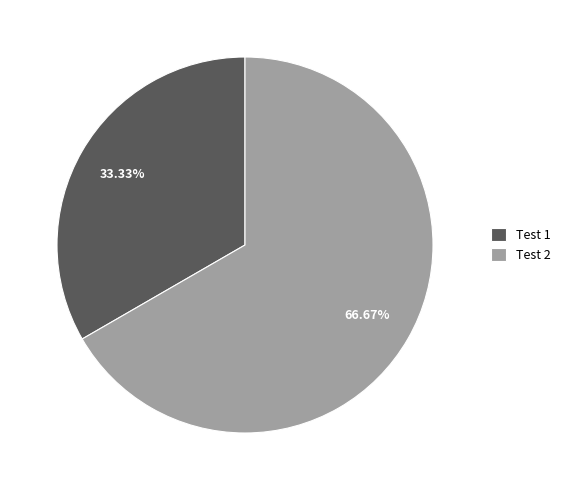

Rank the categories by value from lowest to highest.

Test 1, Test 2